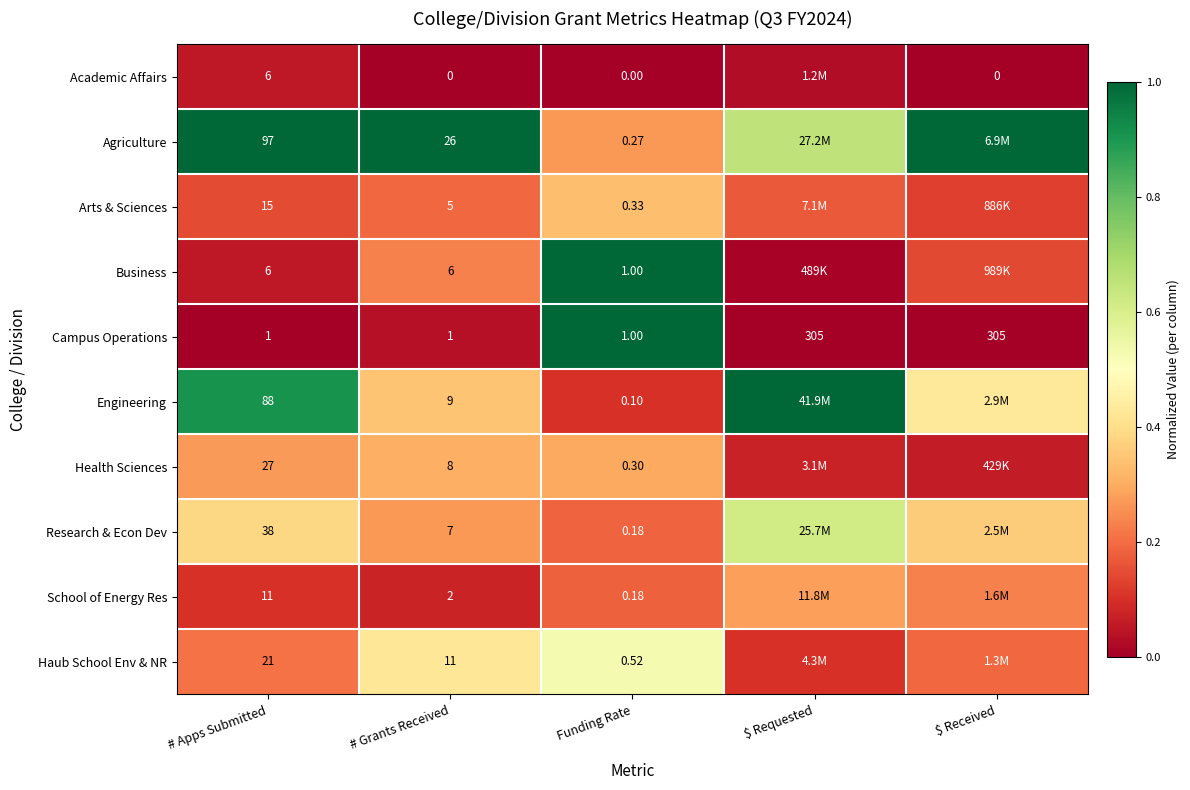

How many data points in Campus Operations are above 1?

2